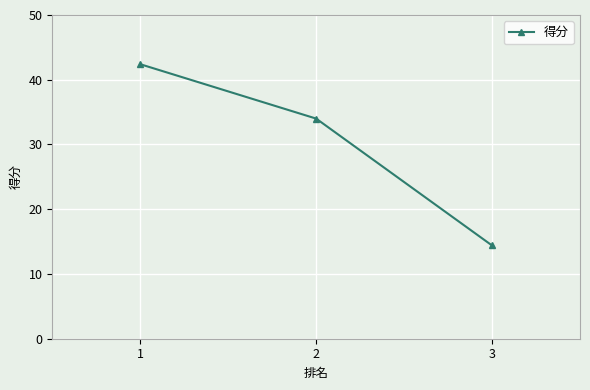

List the labels in order of value, smallest first.

3, 2, 1